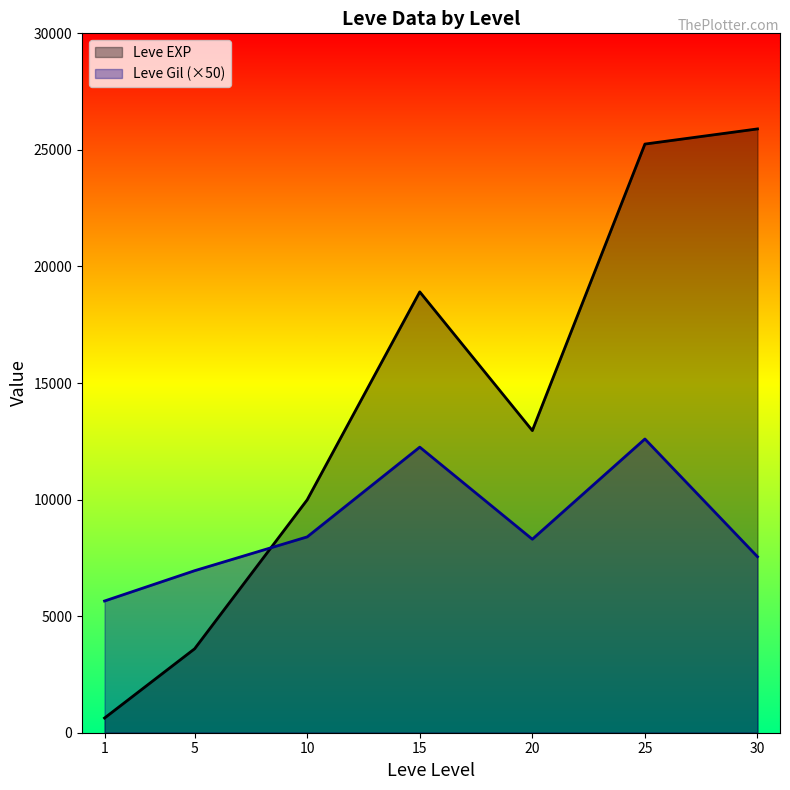

What is the sum of the Leve Gil (×50) values at 10 and 20?

16700